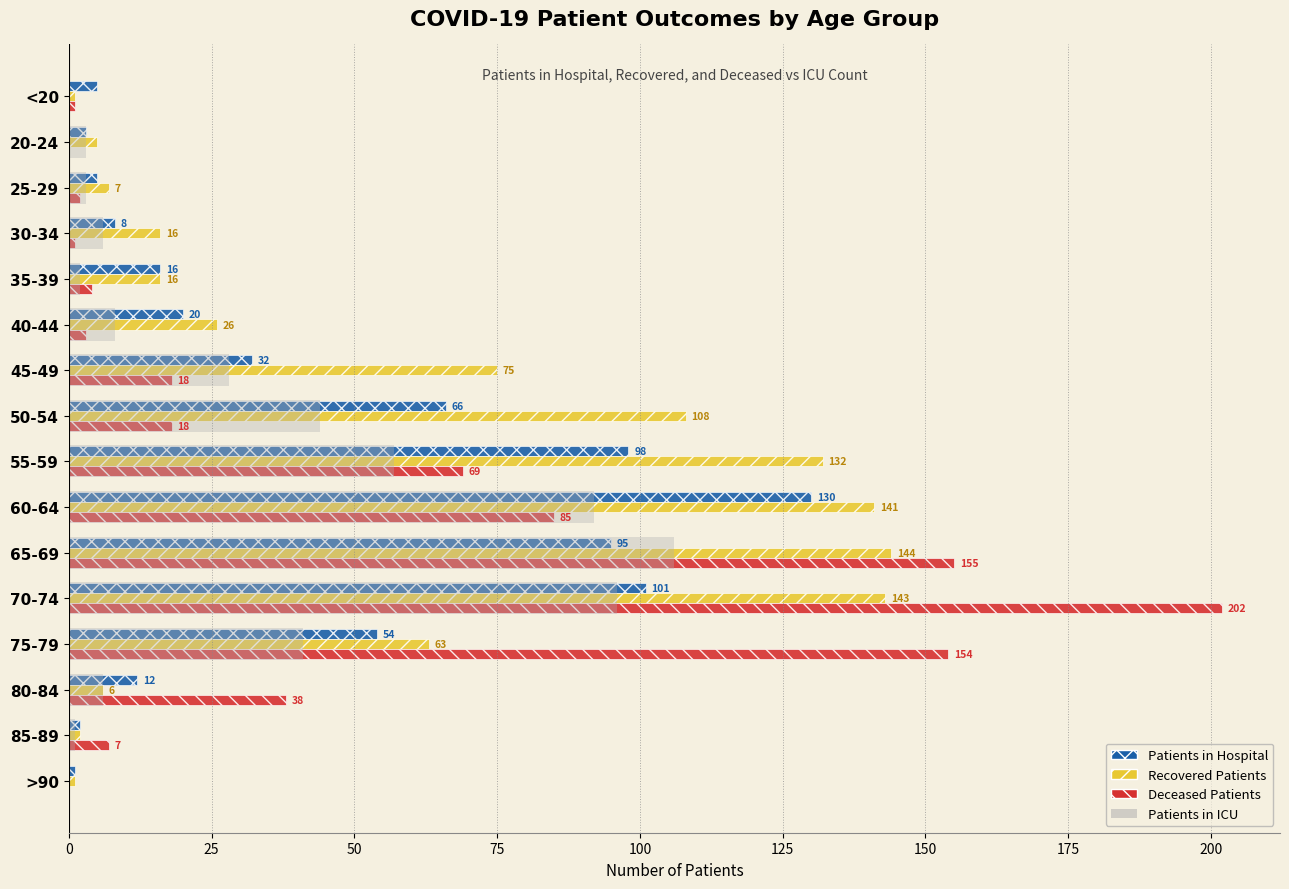

Which label corresponds to the largest value in the chart?

70-74